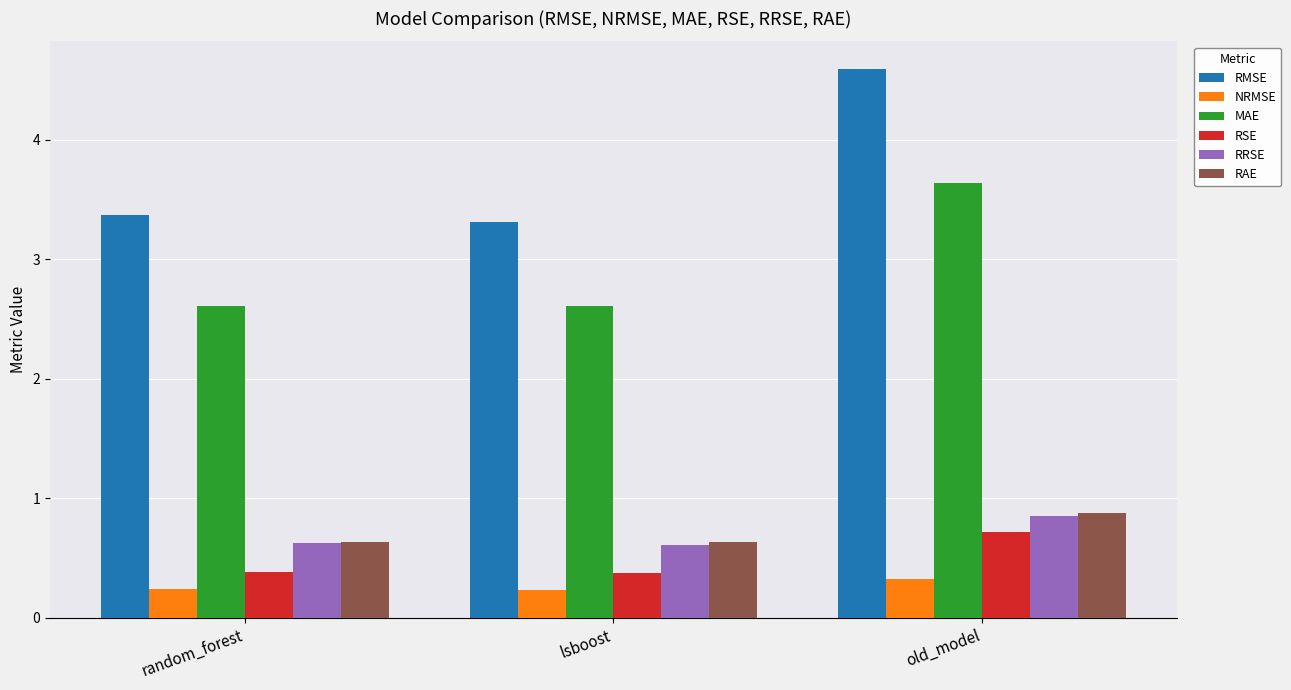

Between lsboost and old_model, which series saw the biggest shift?

RMSE